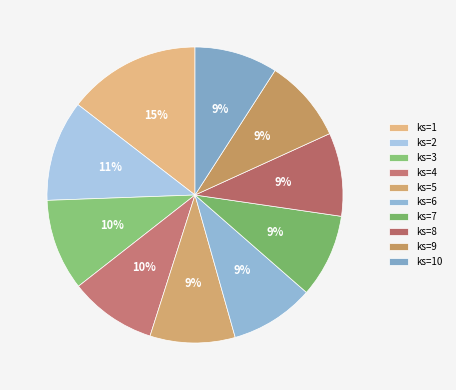

Is there a majority slice in this chart?

No